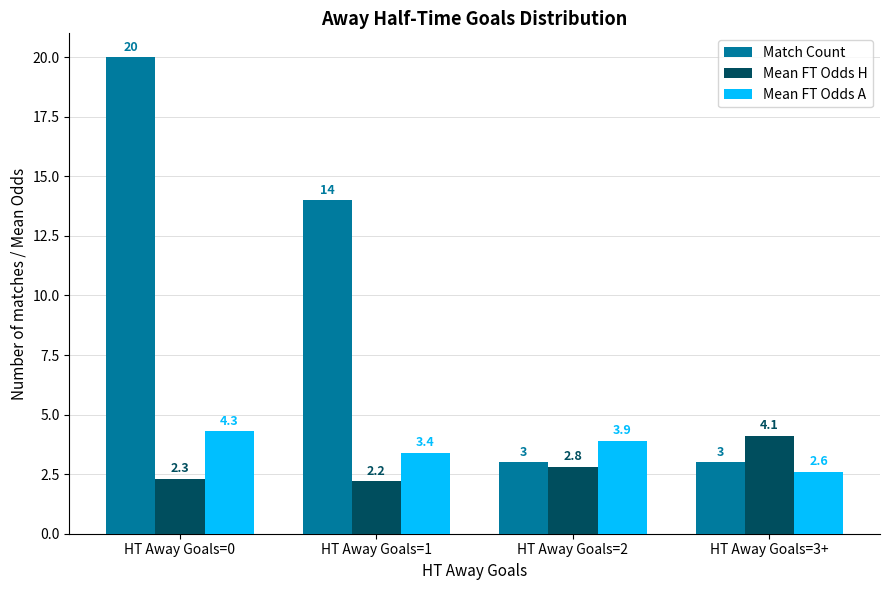

Count the number of categories in the chart.

4